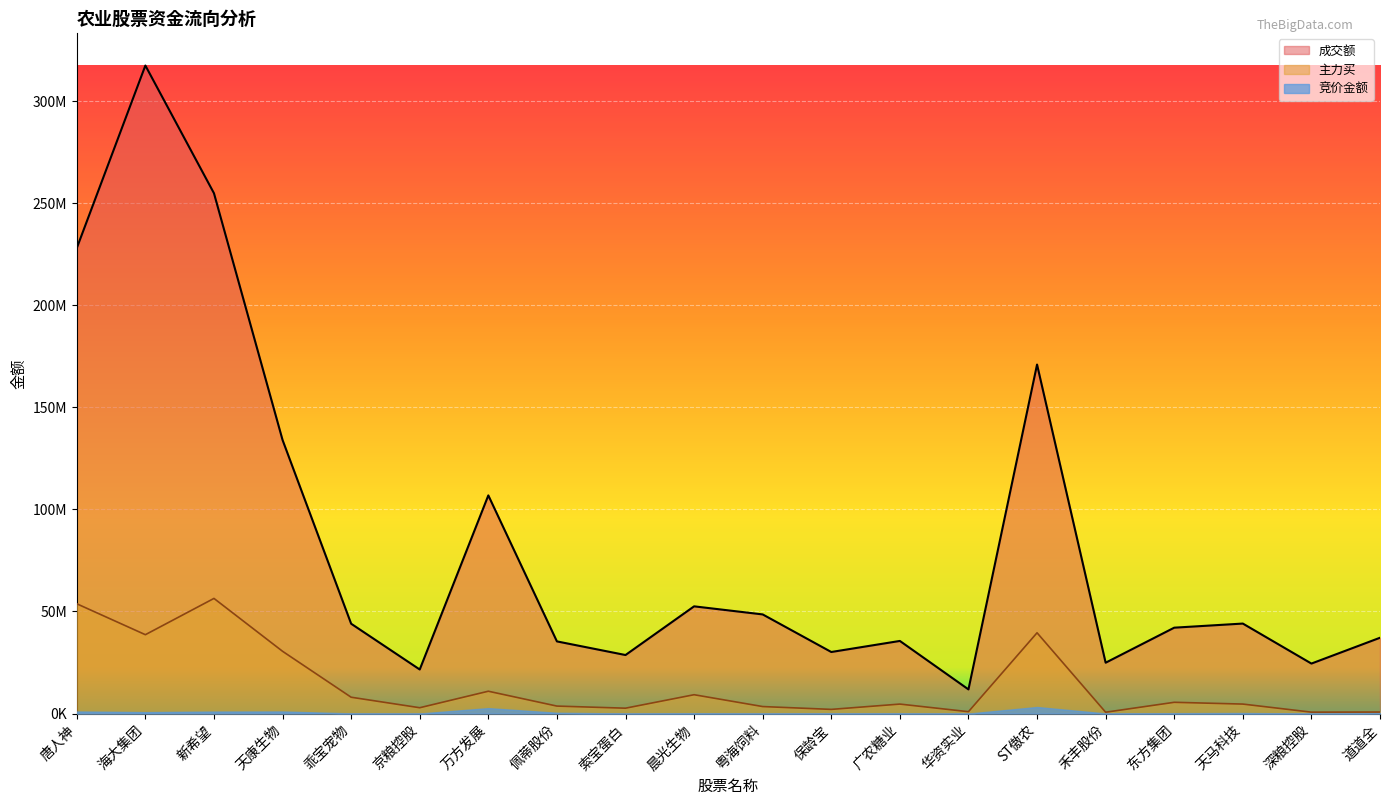

What is the label of the 11th point from the right?

晨光生物